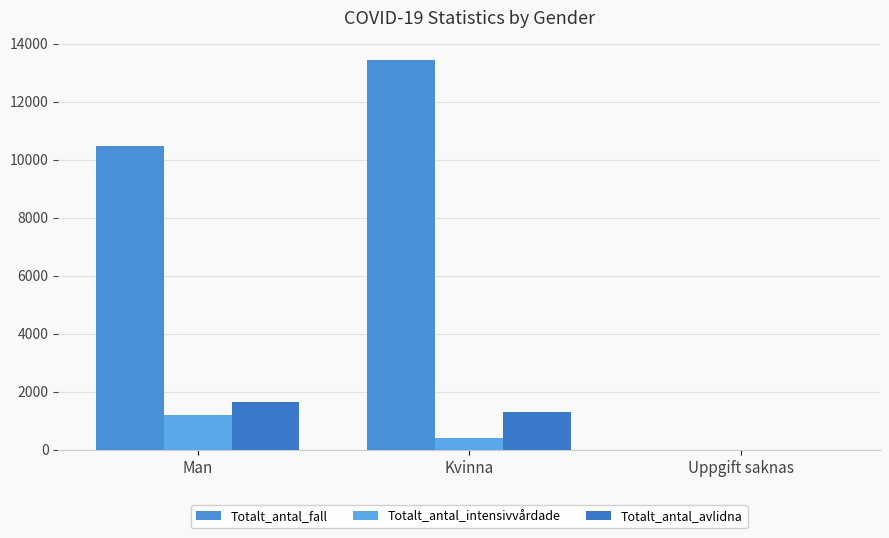

Where does the Totalt_antal_intensivvårdade series first go above 409?

Man